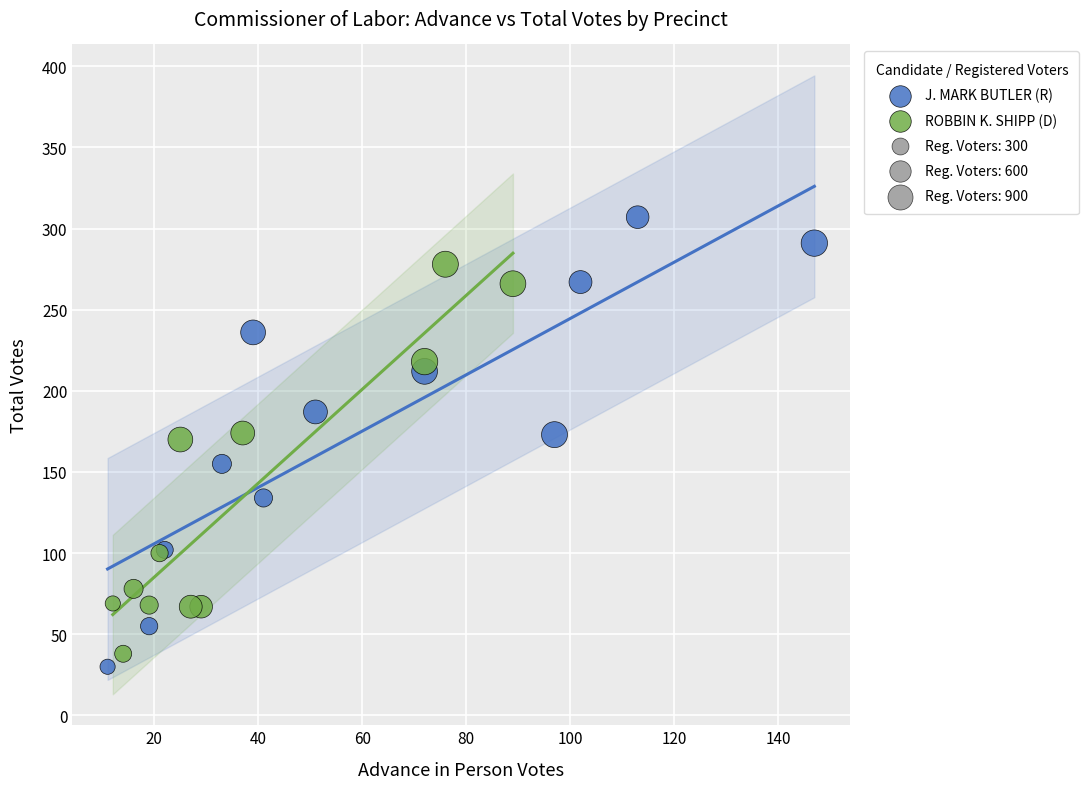

Which series has the widest spread of Y values?

J. MARK BUTLER (R)